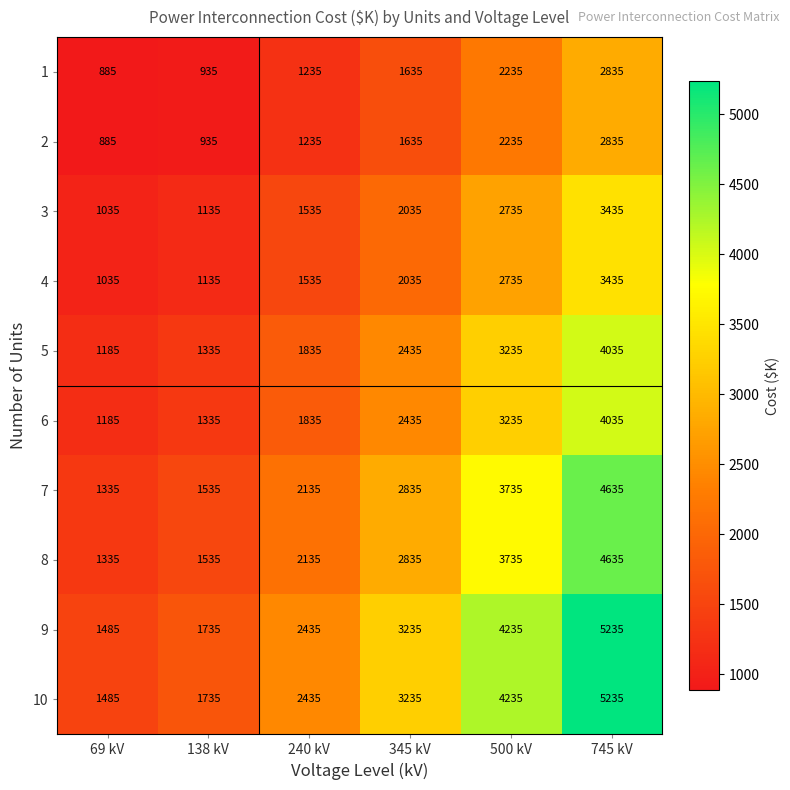

What is the total value across all series at 500 kV?

32350